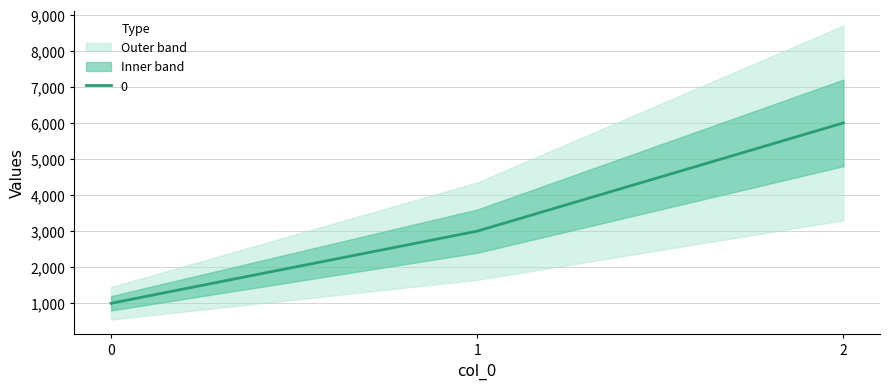

Where is the data nearest to the value 3500?

1